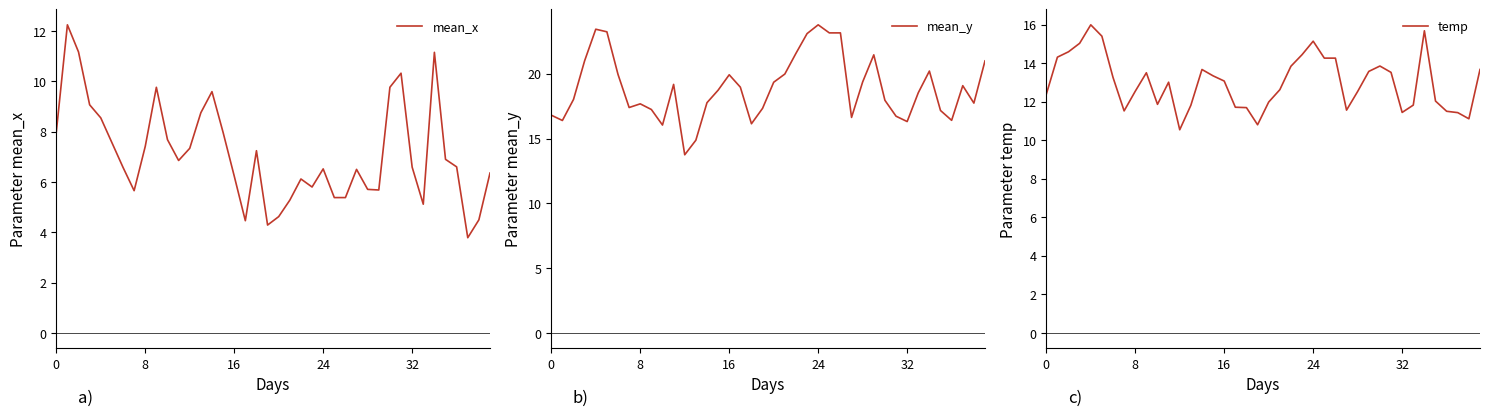

What is the label of the 7th point from the right?

33